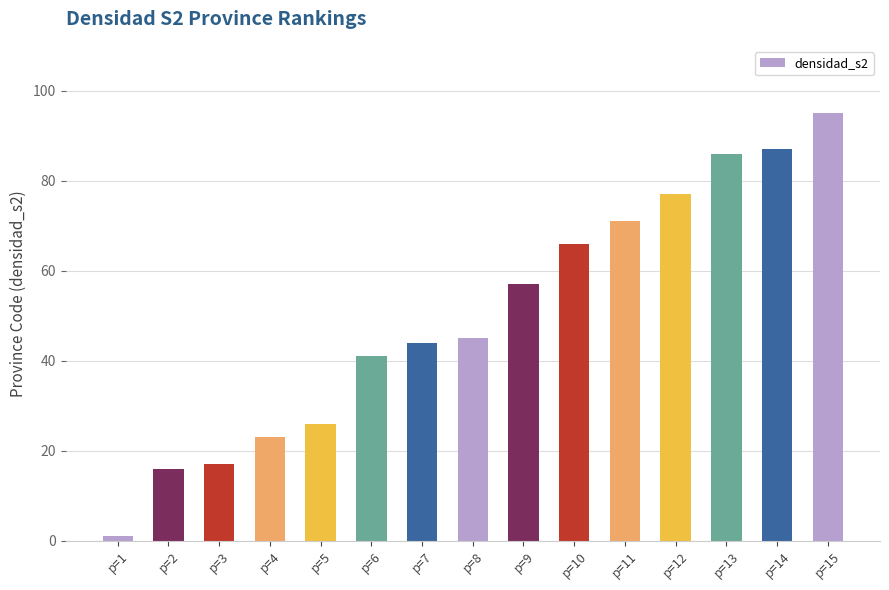

At which label is the value closest to 48?

p=8